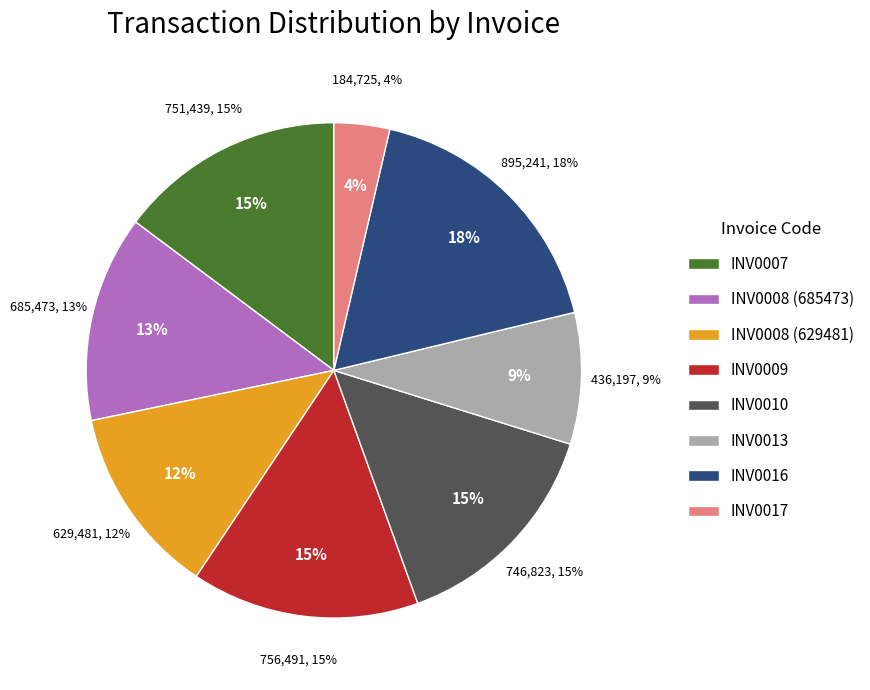

How much of the chart is everything except INV0016?

82.4%